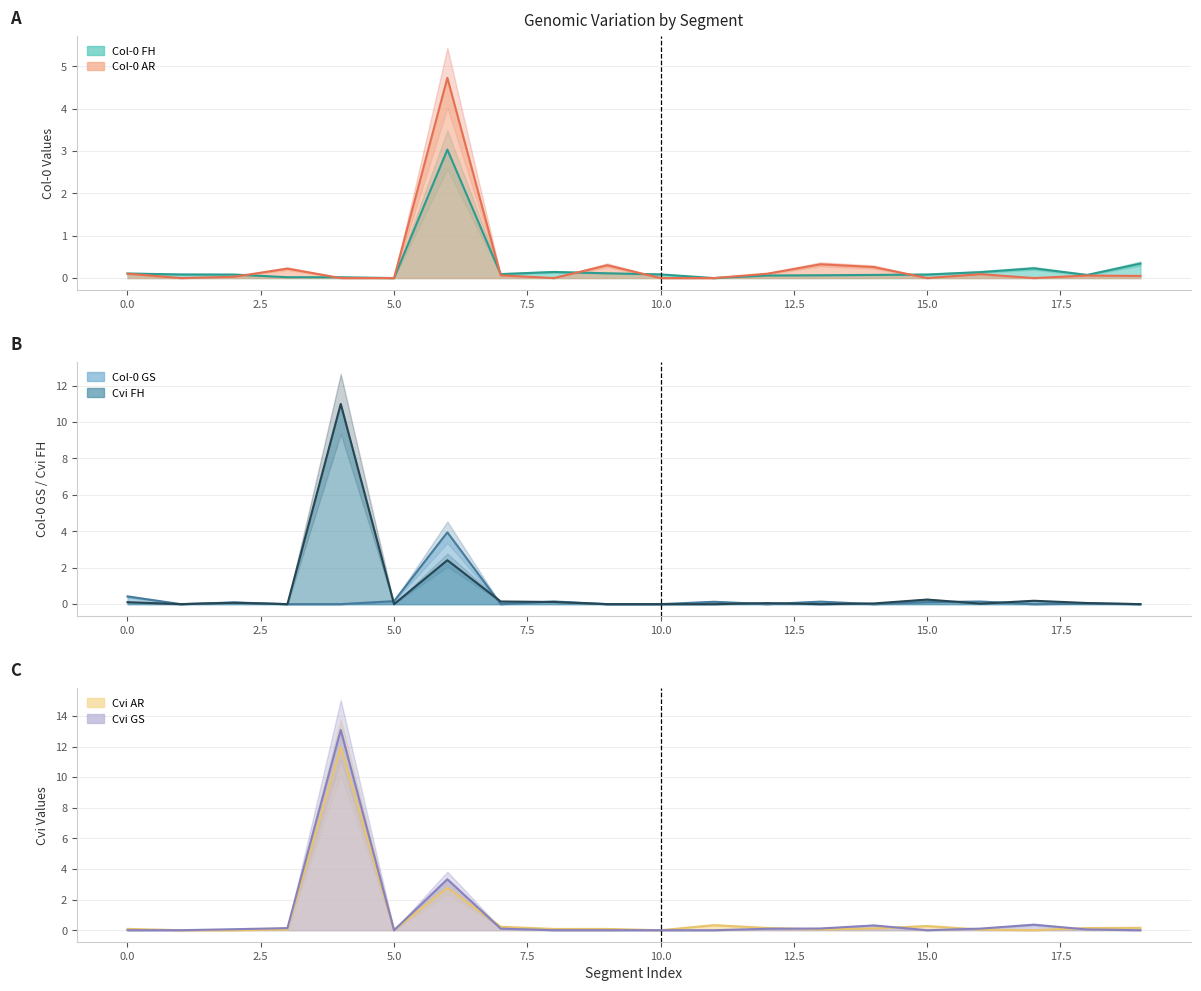

Which series has the largest total across all categories?

Cvi GS